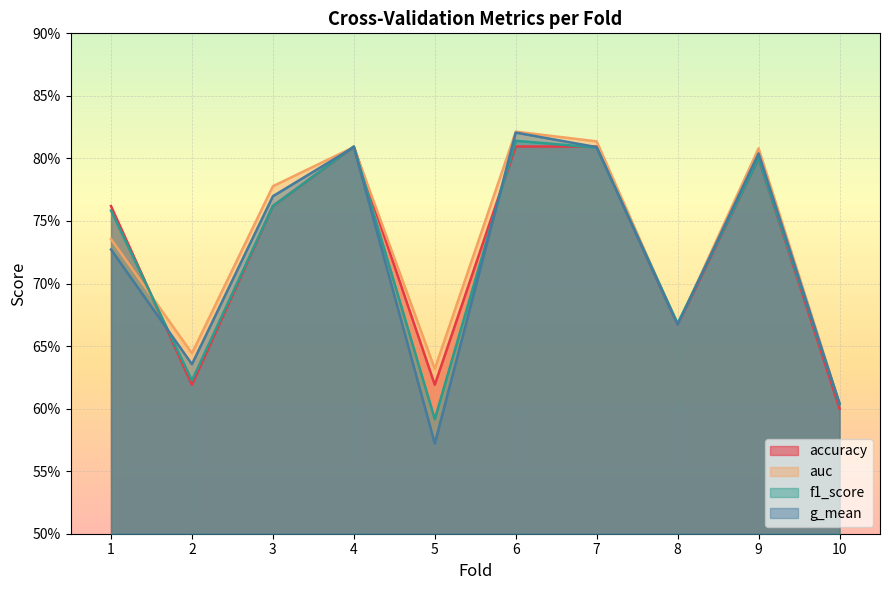

What is the maximum value shown in the chart?

0.8